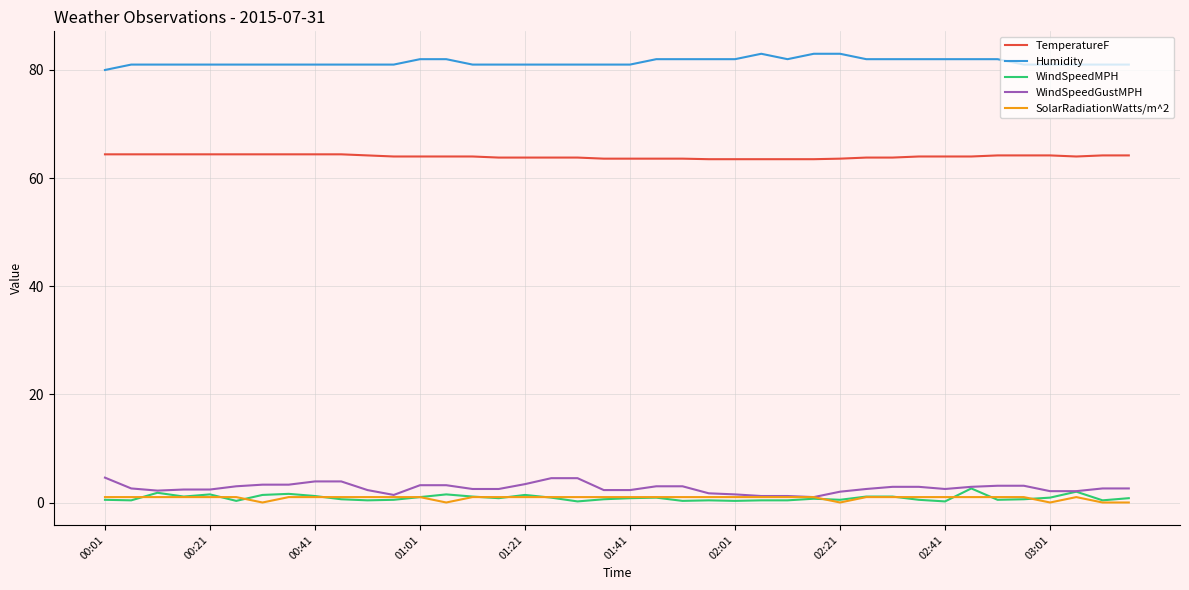

True or false: Humidity and TemperatureF intersect in this chart.

False